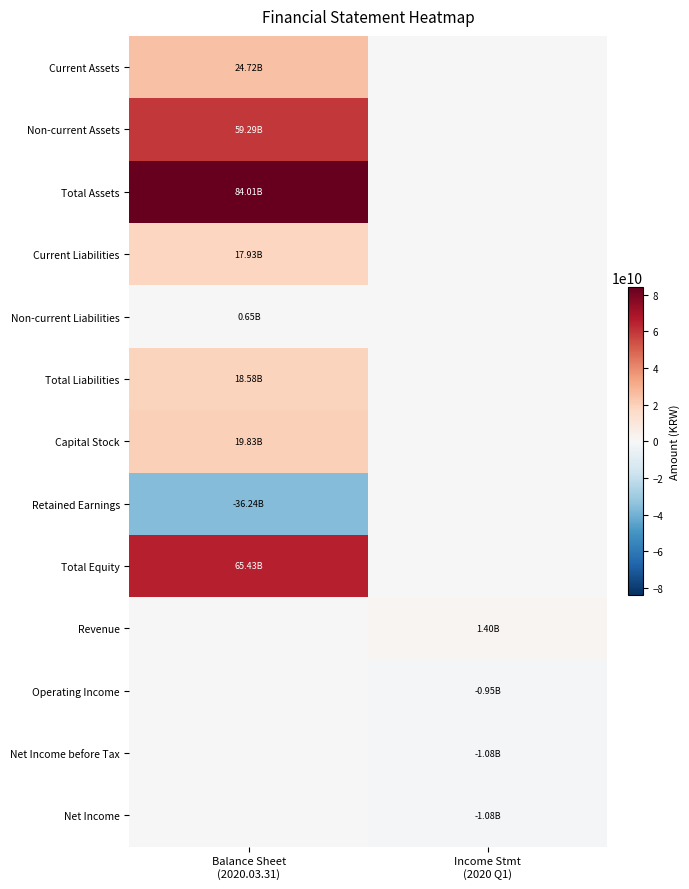

Count the number of data series in this chart.

13